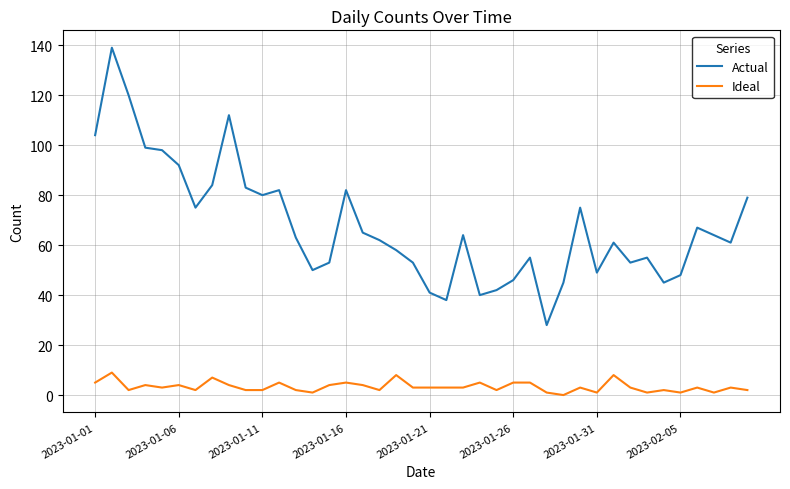

True or false: Actual and Ideal cross at least once.

False